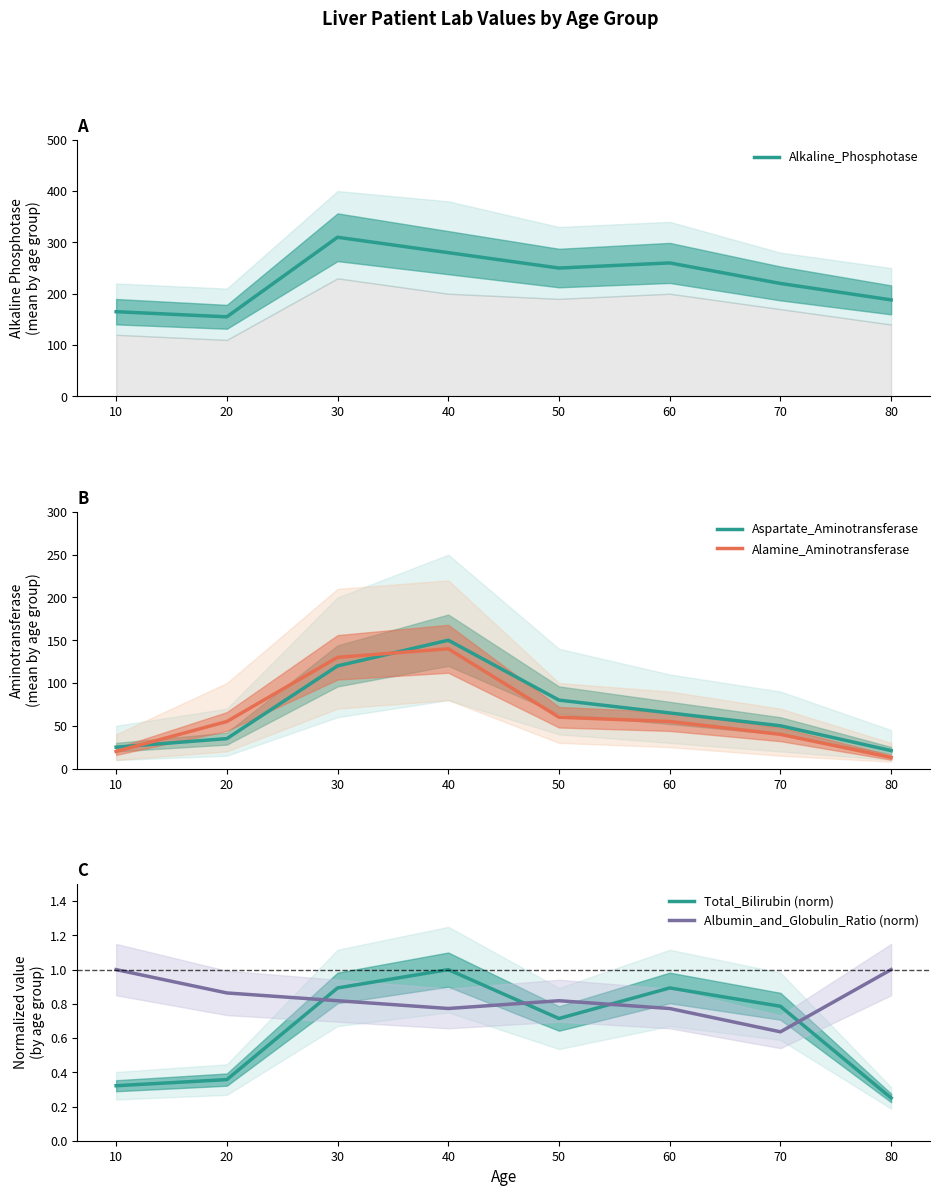

At which label does Alkaline_Phosphotase reach its minimum?

20